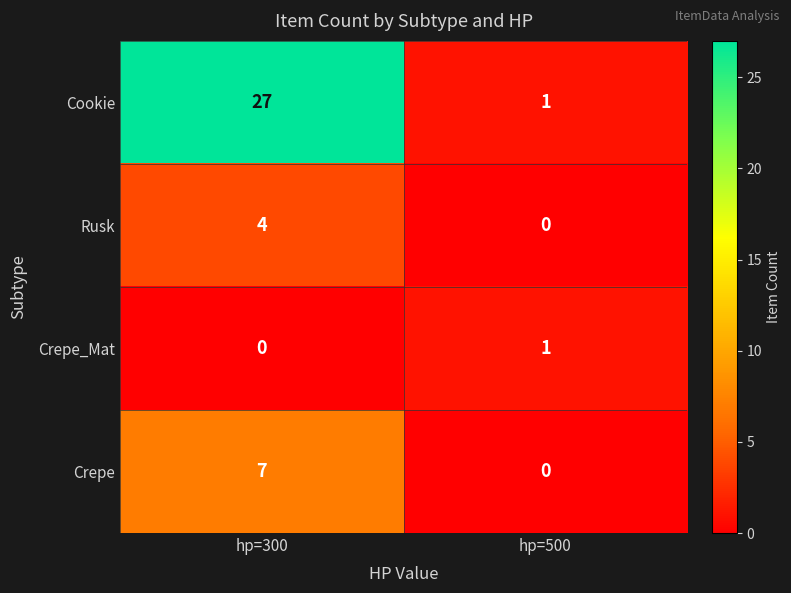

Reading left to right, list all the values displayed in this chart.

Cookie: 27	1
Rusk: 4	0
Crepe_Mat: 0	1
Crepe: 7	0